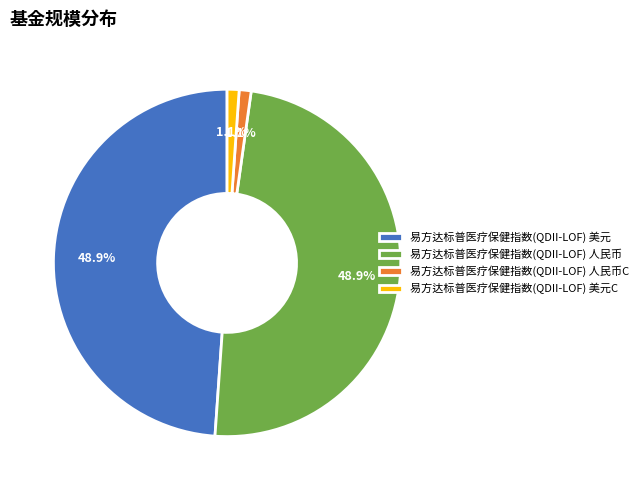

To the nearest percent, what is the difference between the 易方达标普医疗保健指数(QDII-LOF) 美元 and 易方达标普医疗保健指数(QDII-LOF) 人民币C slice percentages?

48%